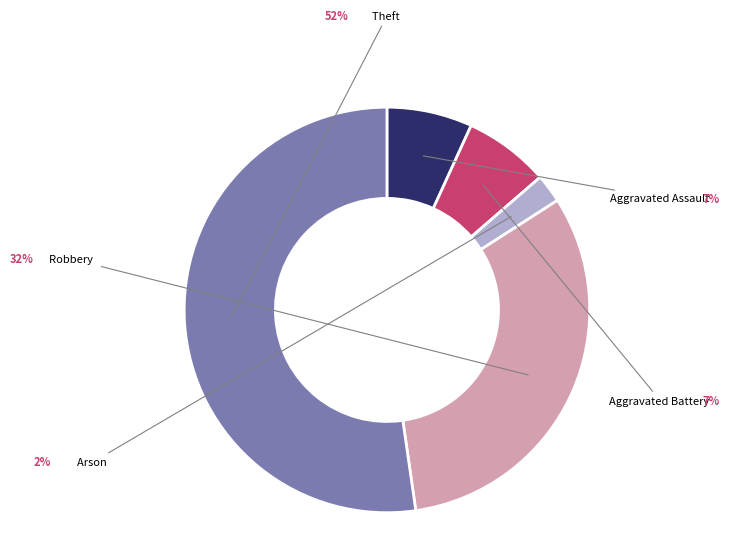

Is it true that Arson is 2% of the pie?

True